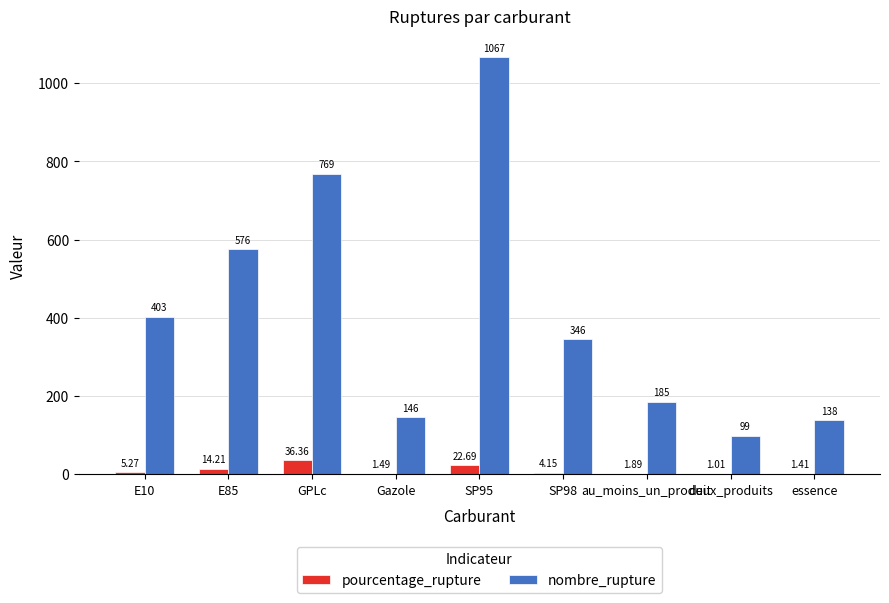

What is the sum of all nombre_rupture values?

3729.0